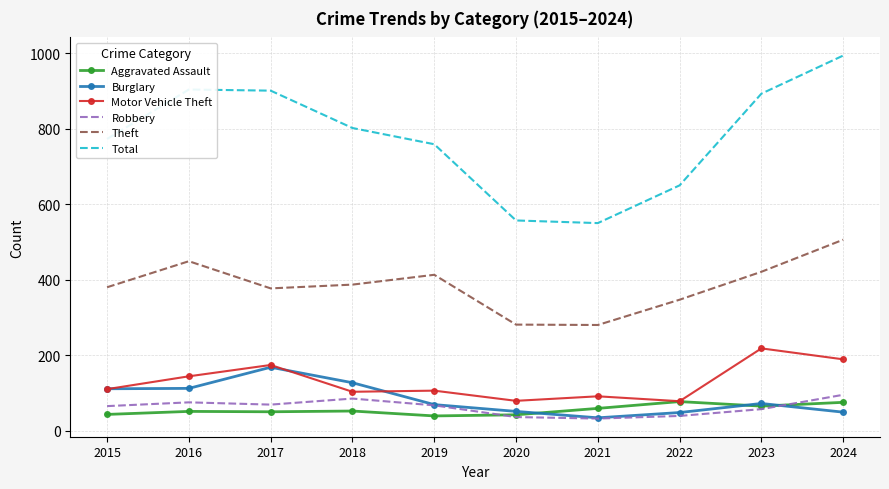

At which category is the sum across all series the highest?

2024